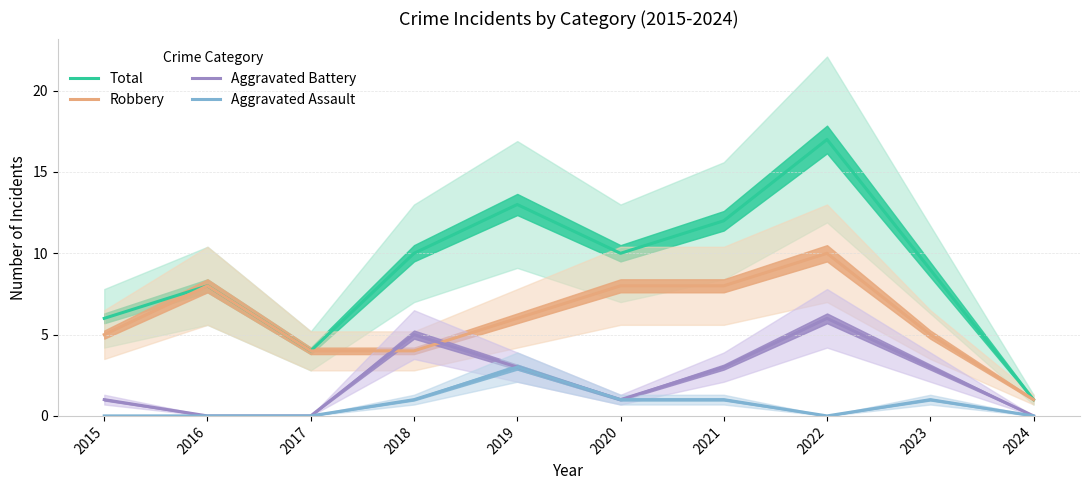

What is the value of the Total point at the 7th from the left?

12